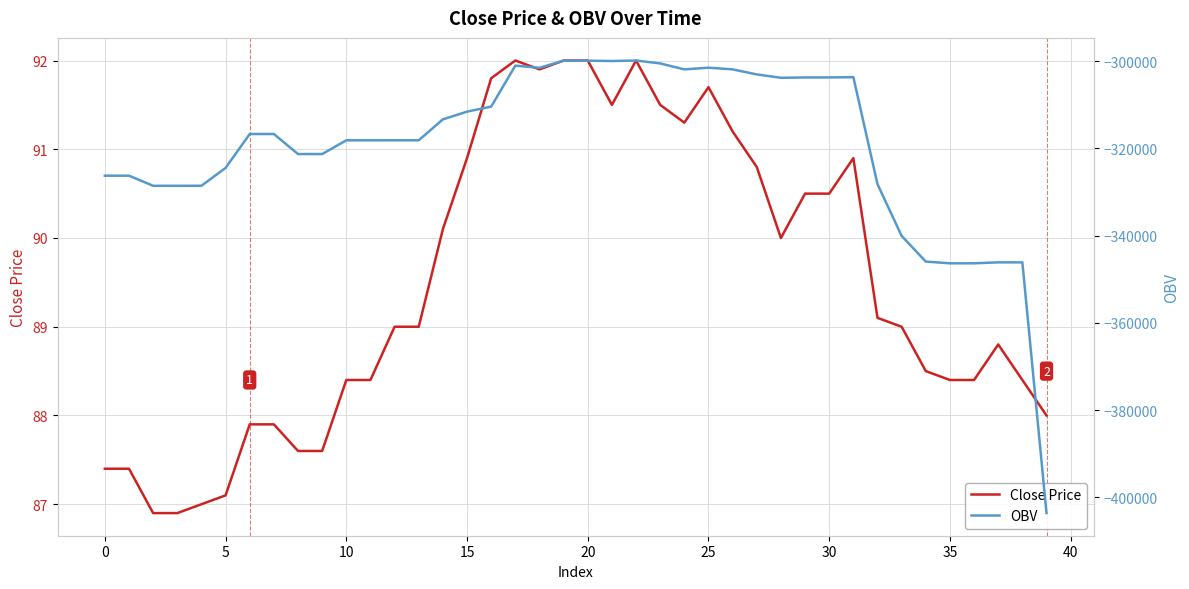

True or false: Close Price has a value of 163.7 at 23.

False